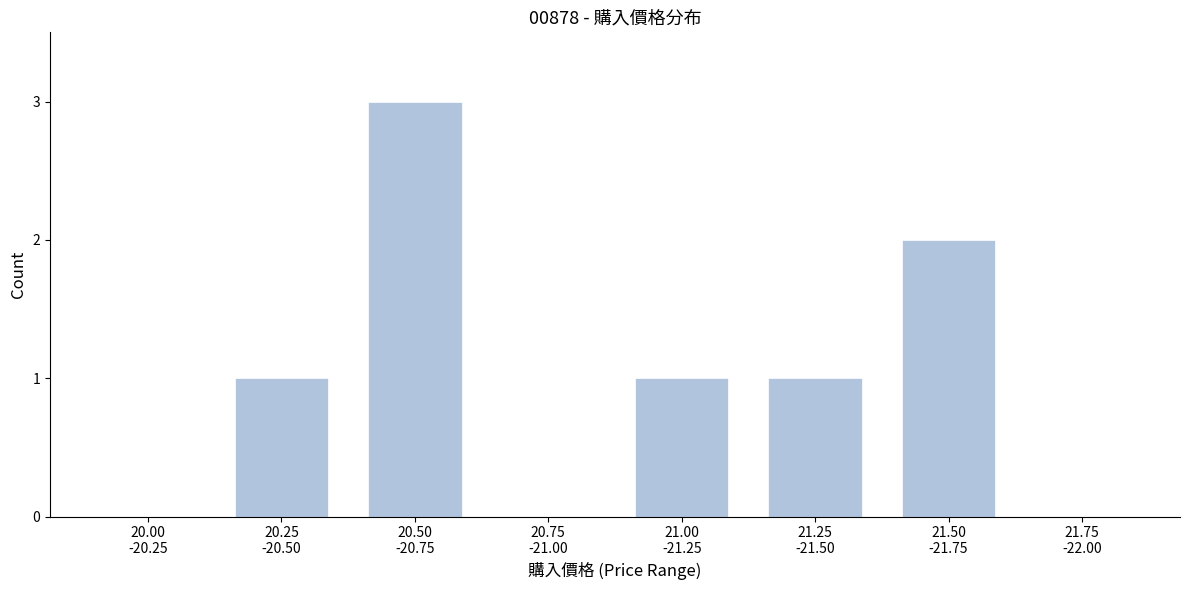

What is the maximum value shown in the chart?

3